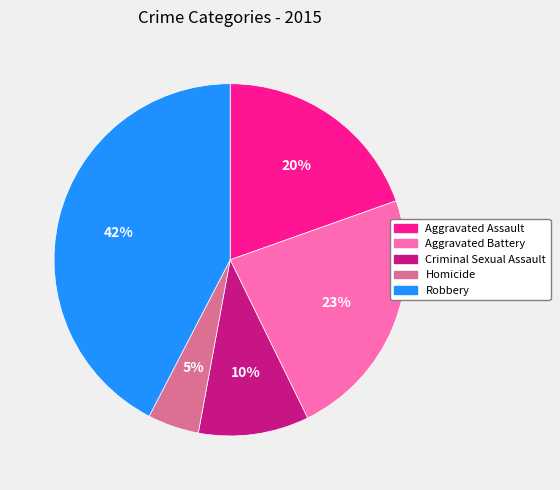

Is the sum of Criminal Sexual Assault and Homicide greater than half?

No